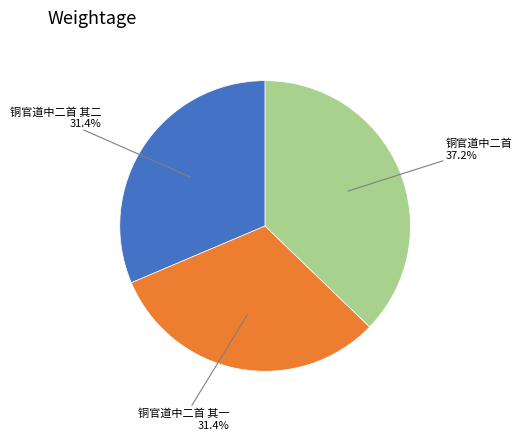

Which category has the biggest portion of the pie?

铜官道中二首